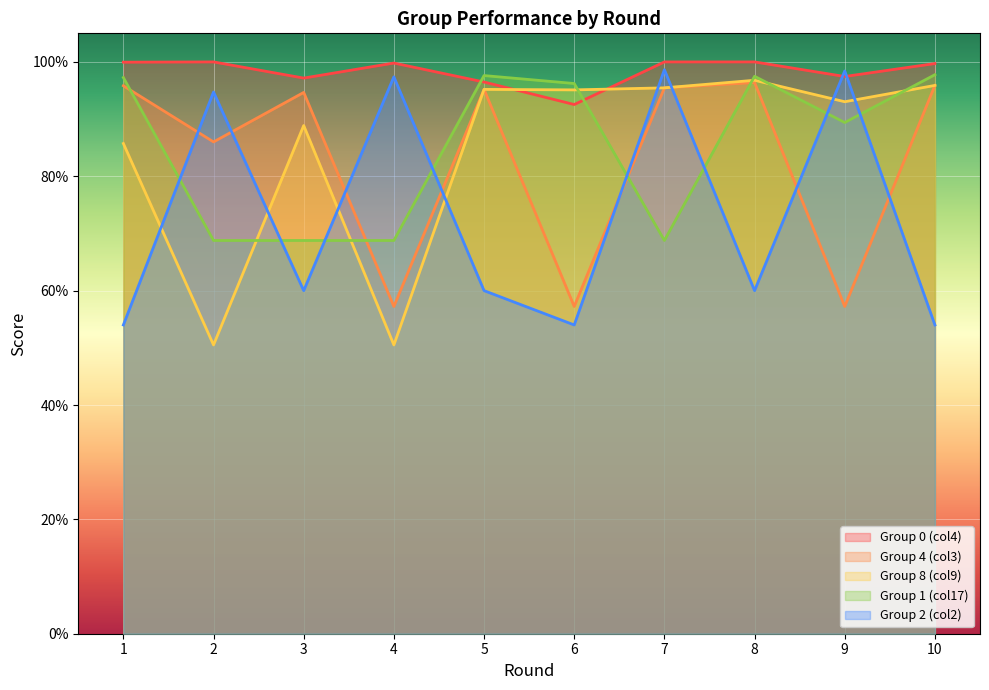

What is the maximum value for Group 4 (col3)?

1.0